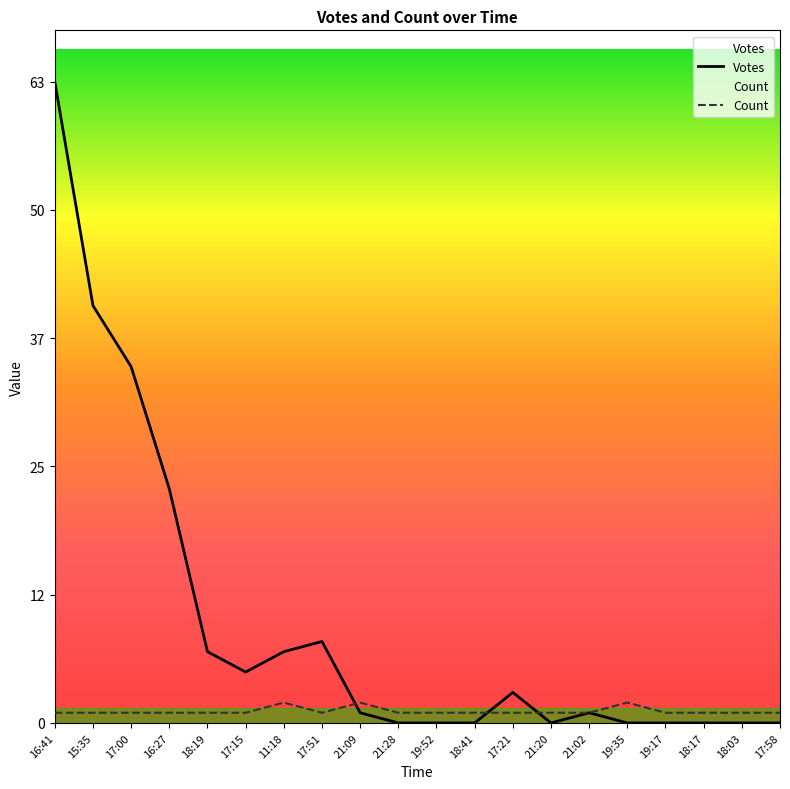

Between which two adjacent categories do Count and Votes first intersect?

17:51 and 21:09